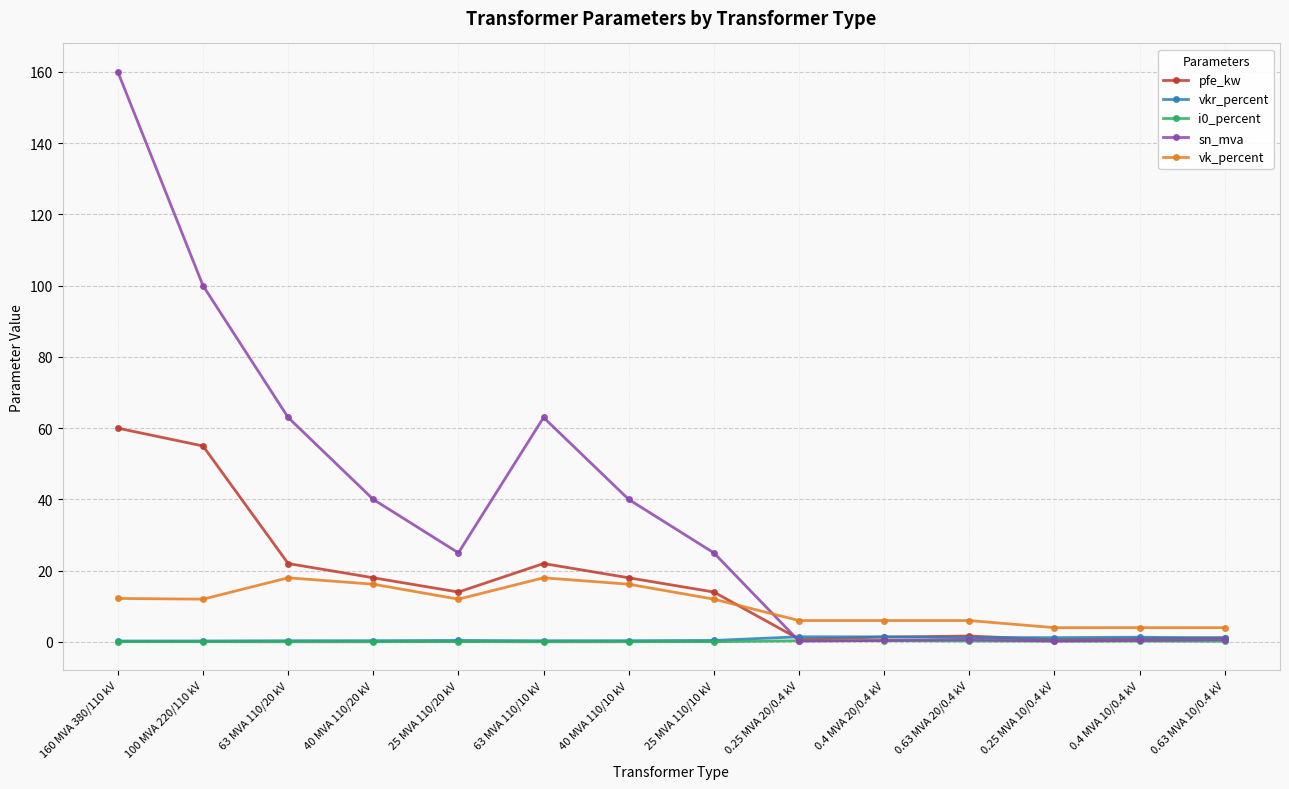

True or false: sn_mva has more than 1 interior local peaks.

True